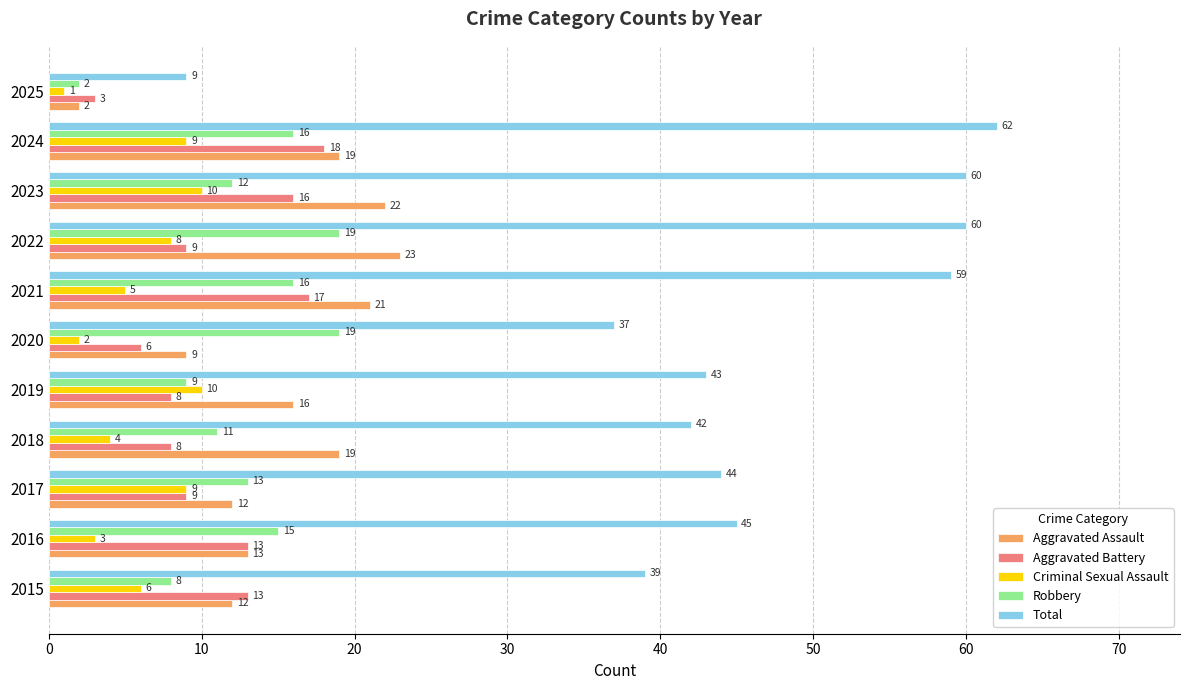

What are all the series names shown in the legend?

Aggravated Assault, Aggravated Battery, Criminal Sexual Assault, Robbery, Total